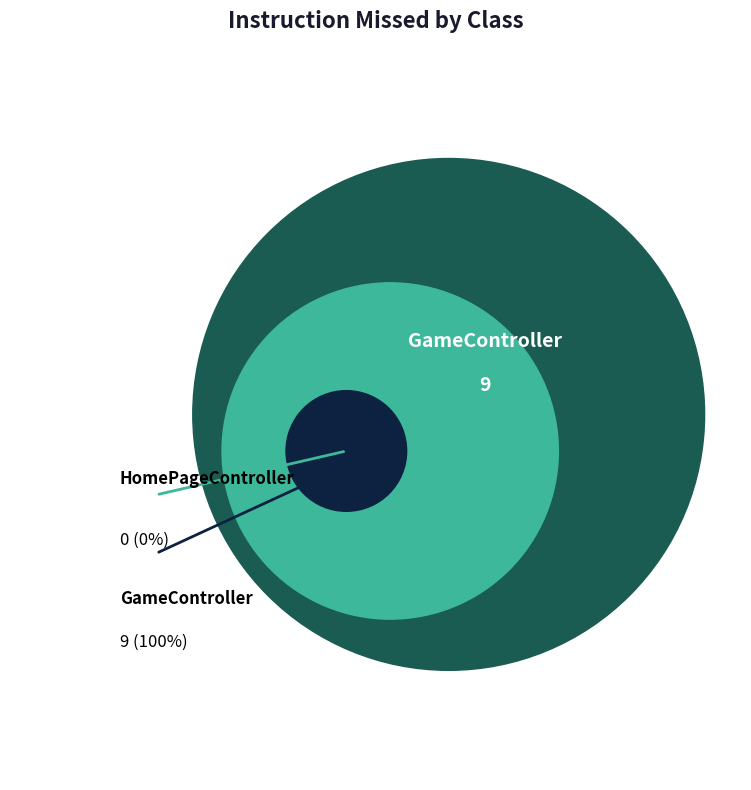

To the nearest percent, what is the difference between the GameController and HomePageController slice percentages?

100%